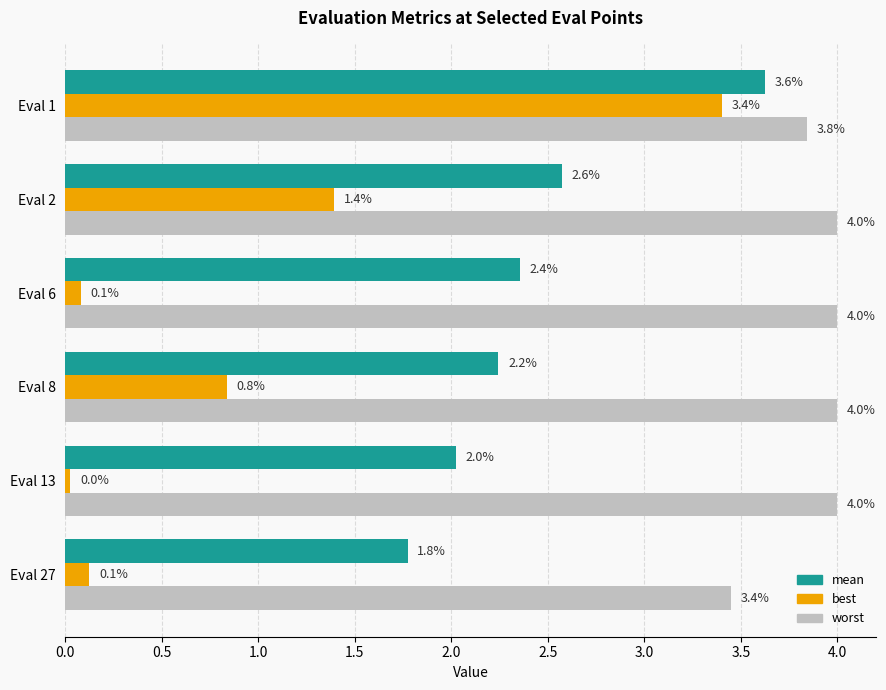

The value of mean at Eval 6 is 2.4. True or false?

True